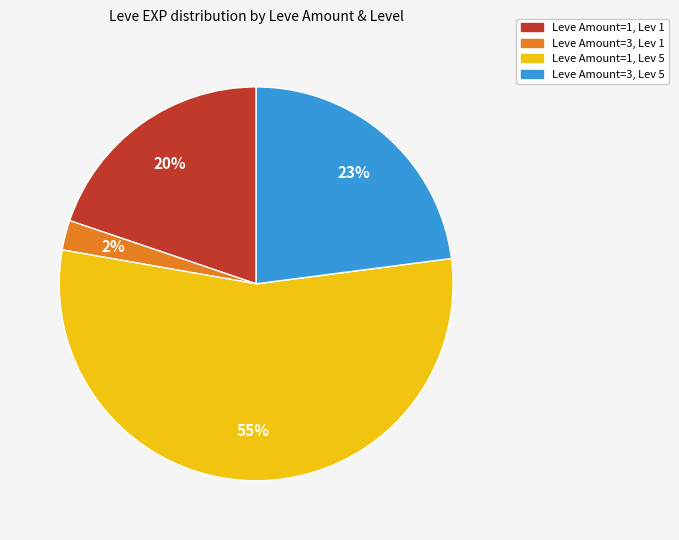

Is there a majority slice in this chart?

Yes